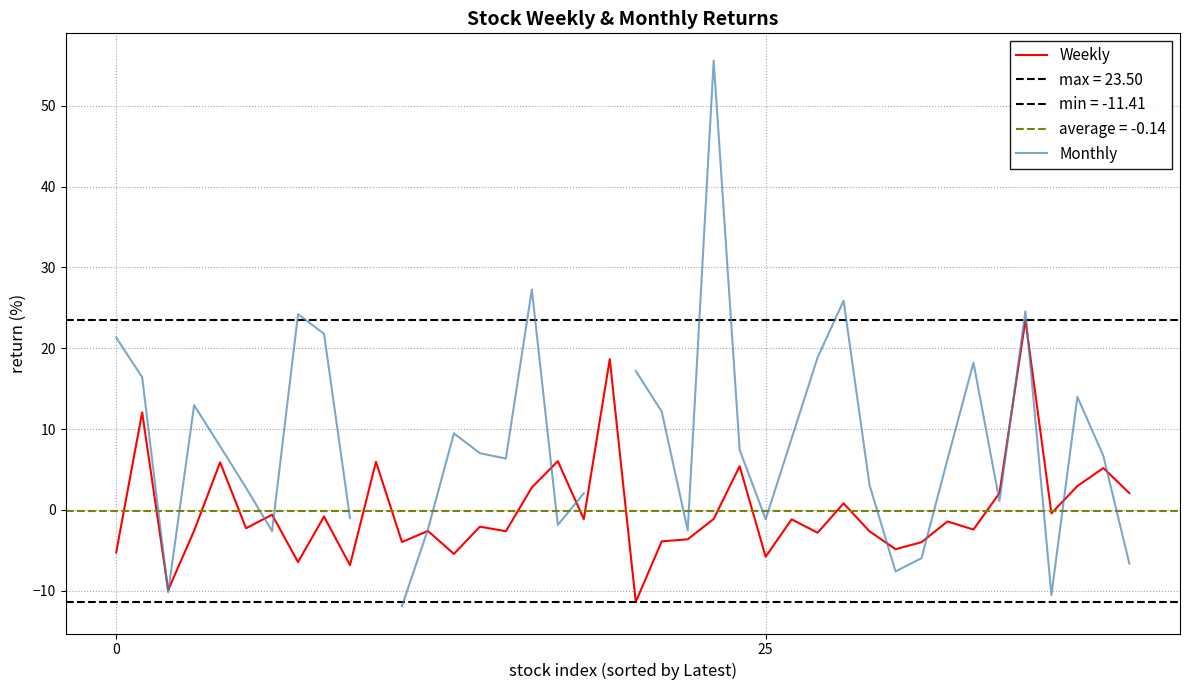

Rank the series at 17 from highest to lowest value.

Weekly, Monthly